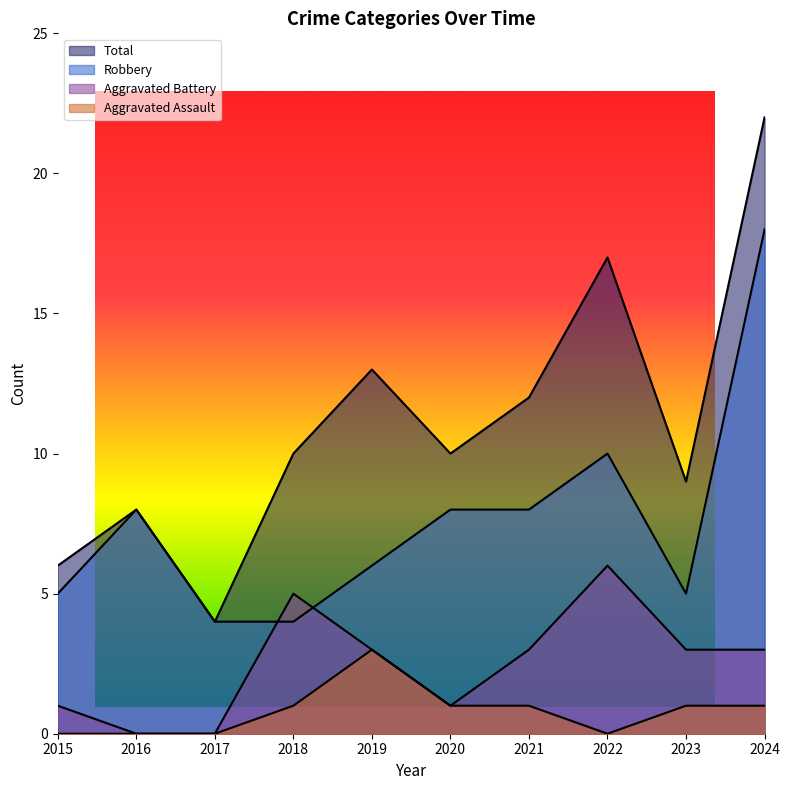

At which category does Robbery reach its first local valley?

2023